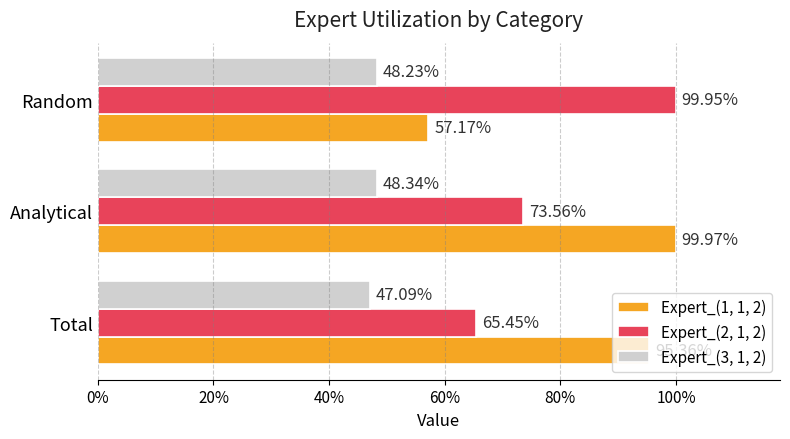

What position from the left is Analytical?

2